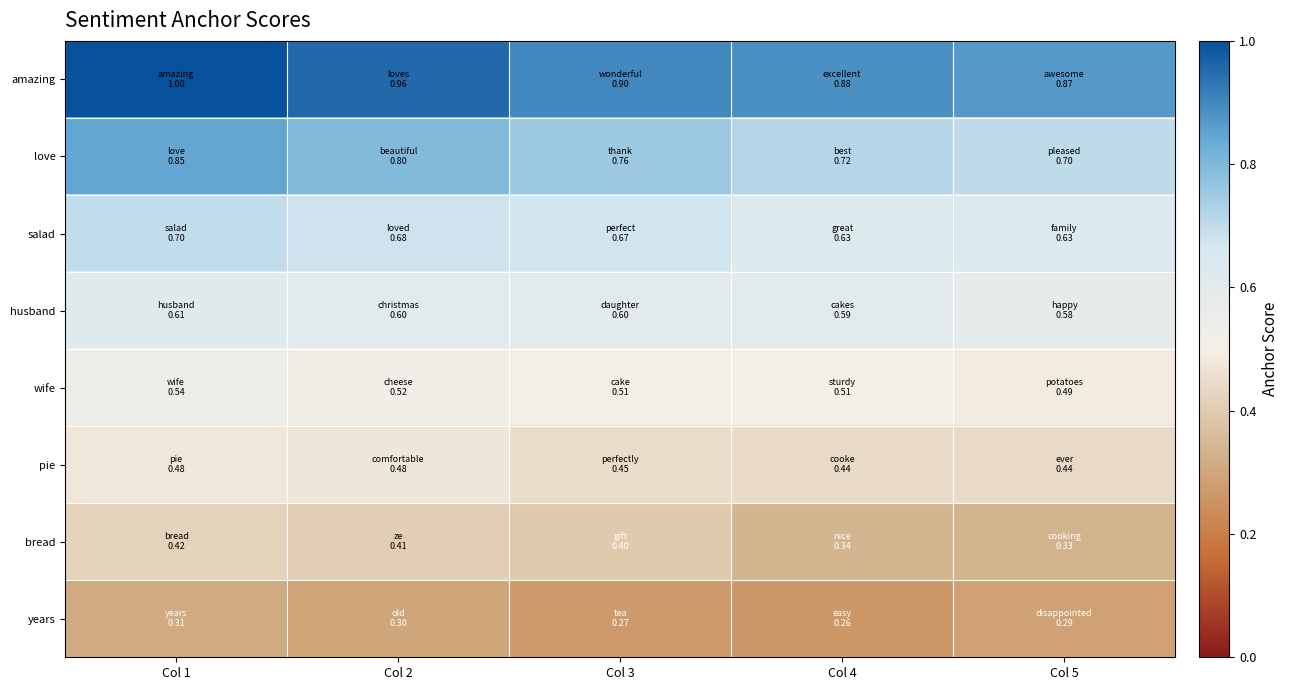

Reading left to right, extract all data points from this chart.

amazing: Col 1=1.0	Col 2=1.0	Col 3=0.9	Col 4=0.9	Col 5=0.9
love: Col 1=0.8	Col 2=0.8	Col 3=0.8	Col 4=0.7	Col 5=0.7
salad: Col 1=0.7	Col 2=0.7	Col 3=0.7	Col 4=0.6	Col 5=0.6
husband: Col 1=0.6	Col 2=0.6	Col 3=0.6	Col 4=0.6	Col 5=0.6
wife: Col 1=0.5	Col 2=0.5	Col 3=0.5	Col 4=0.5	Col 5=0.5
pie: Col 1=0.5	Col 2=0.5	Col 3=0.4	Col 4=0.4	Col 5=0.4
bread: Col 1=0.4	Col 2=0.4	Col 3=0.4	Col 4=0.3	Col 5=0.3
years: Col 1=0.3	Col 2=0.3	Col 3=0.3	Col 4=0.3	Col 5=0.3